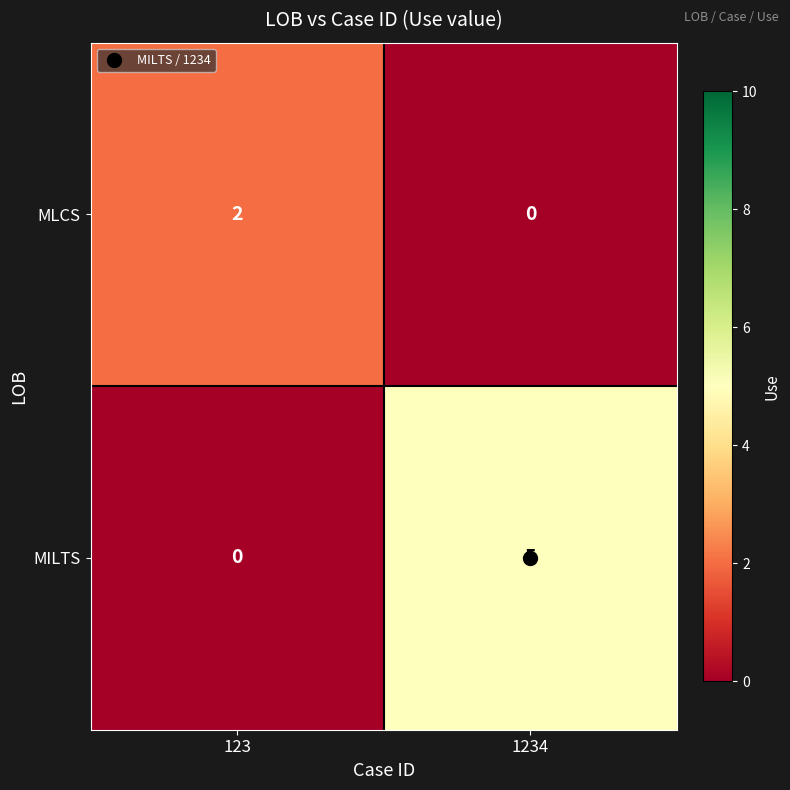

Rank the series by their maximum value, from lowest to highest.

MLCS, MILTS